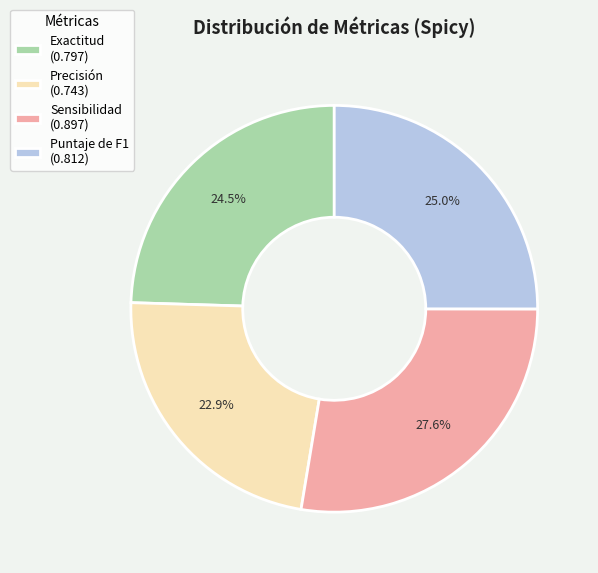

The Sensibilidad slice represents 13% of the pie. True or false?

False